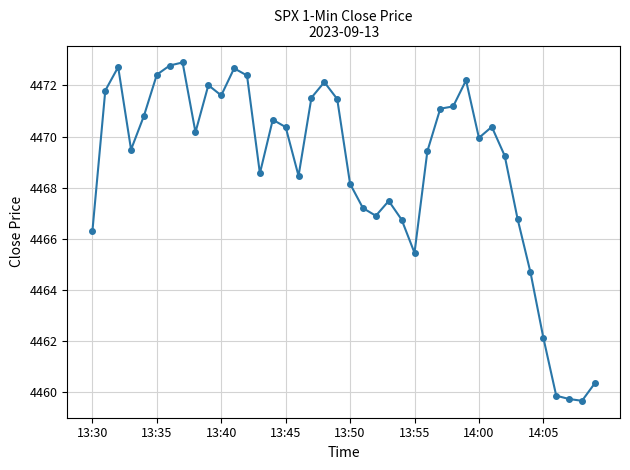

True or false: the data has more than 0 interior local peaks.

True